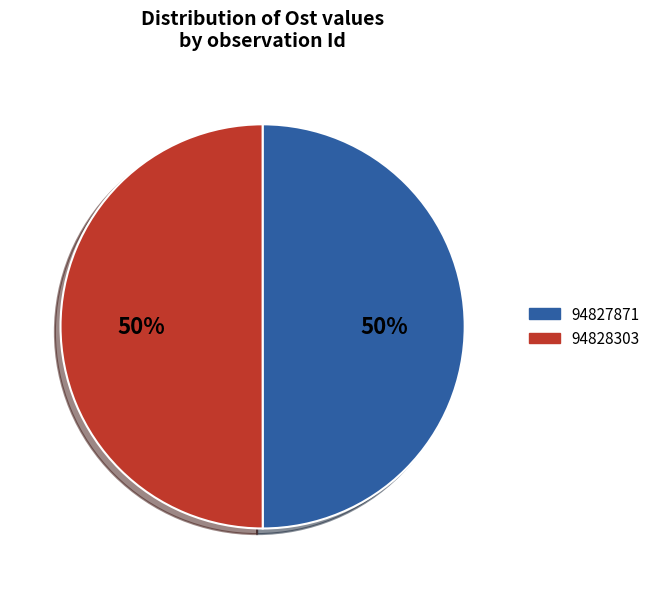

To the nearest percent, what is the average slice percentage?

50%